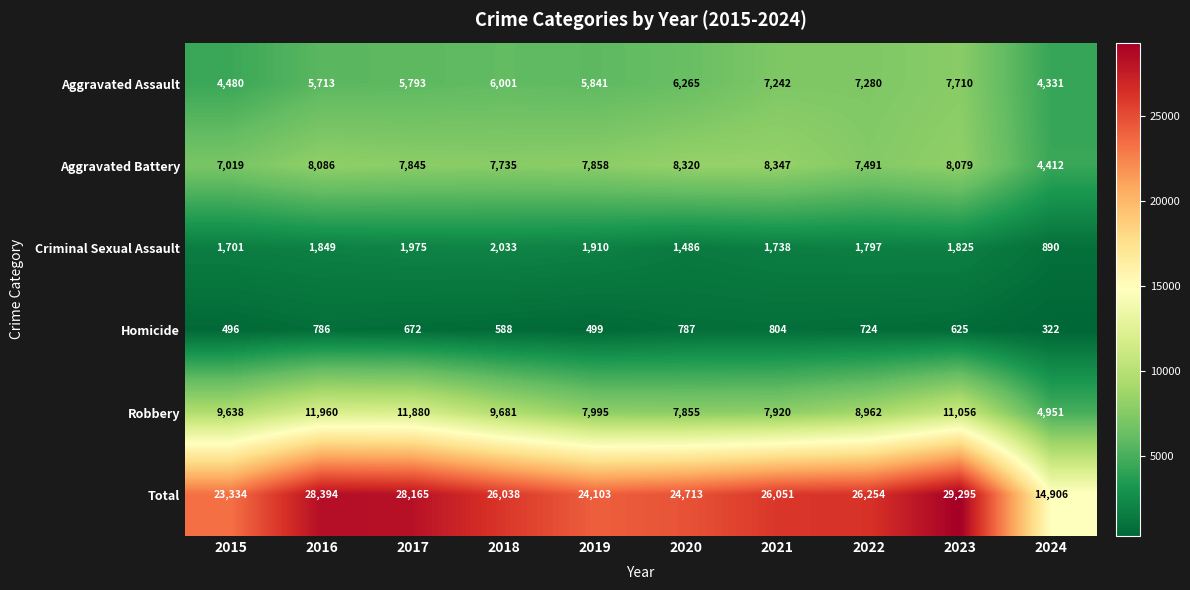

The value of Criminal Sexual Assault at 2024 is 1476. True or false?

False